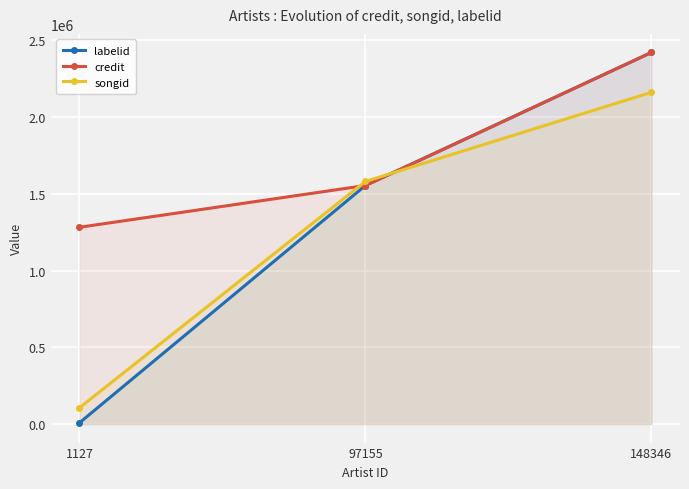

How many data points does each series have?

3